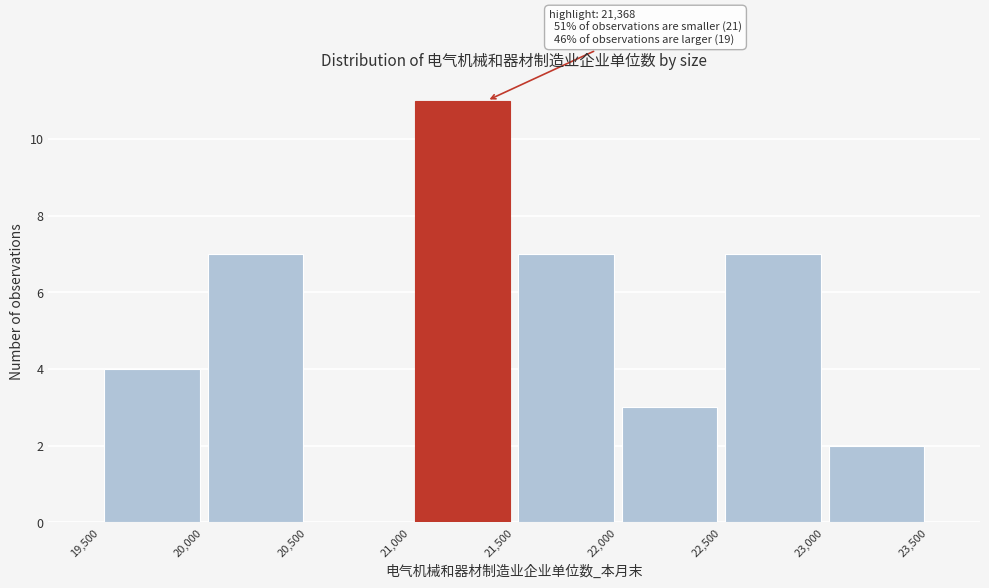

Which range on the x-axis has the tallest bar?

21,000 to 21,500